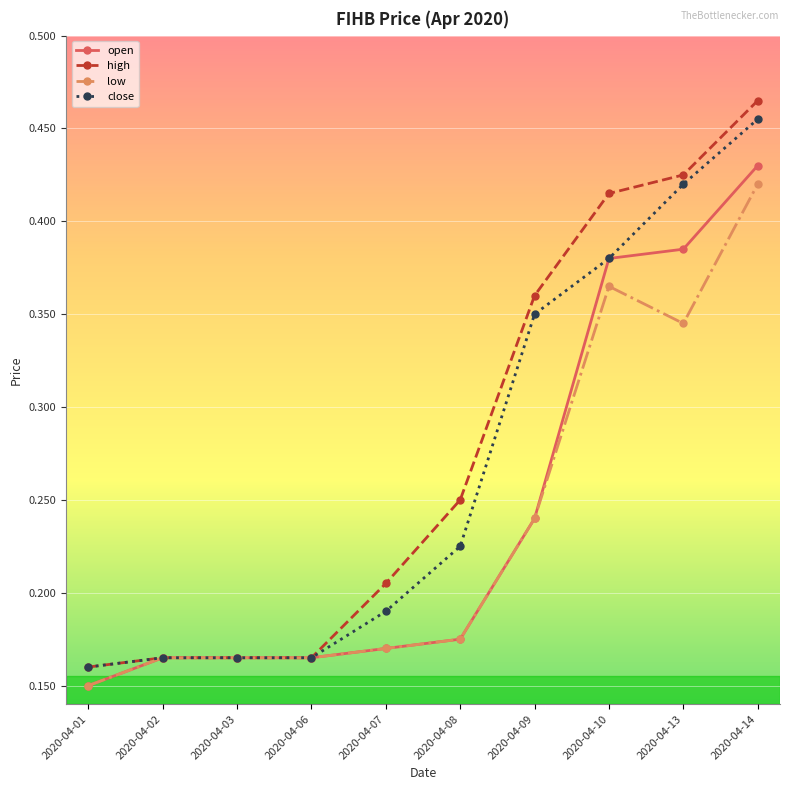

Which series has the largest total across all categories?

high